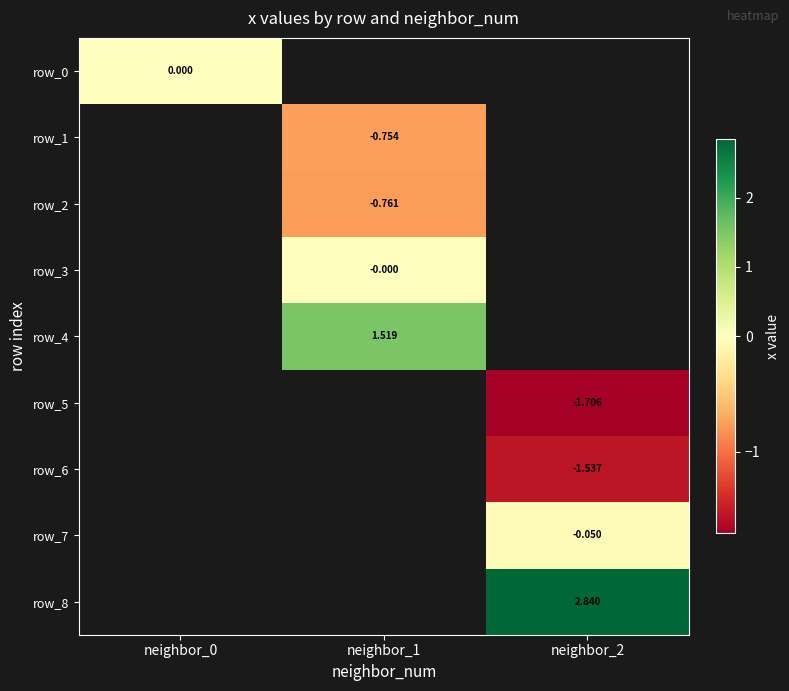

At how many categories does at least one series exceed 0?

2